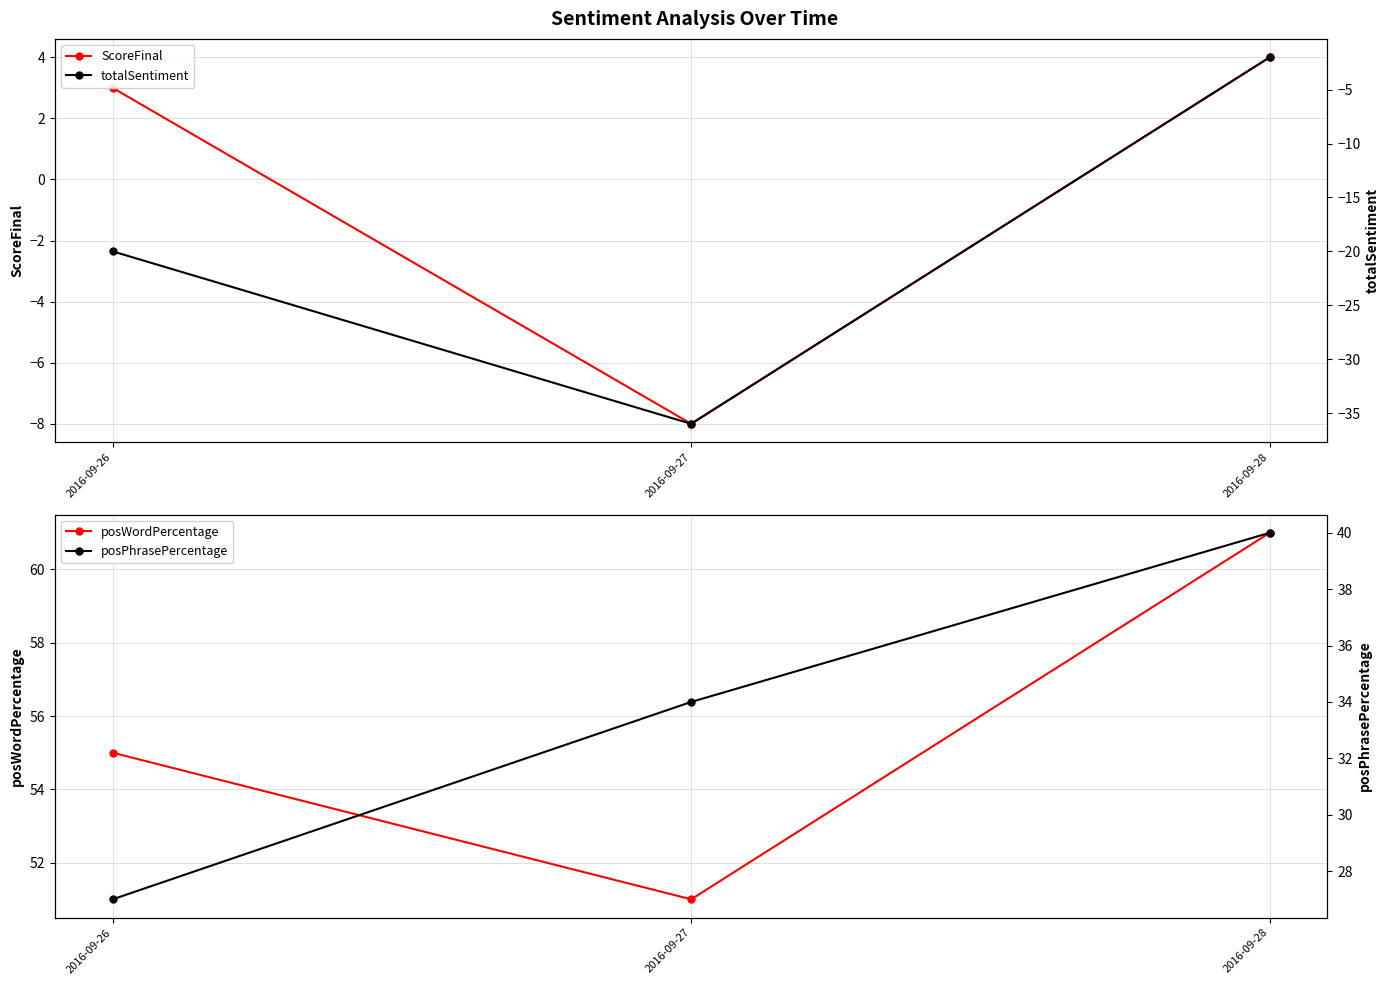

Reading left to right, what are all the values shown in this chart?

ScoreFinal: 2016-09-26=3	2016-09-27=-8	2016-09-28=4
posWordPercentage: 2016-09-26=55	2016-09-27=51	2016-09-28=61
totalSentiment: 2016-09-26=-20	2016-09-27=-36	2016-09-28=-2
posPhrasePercentage: 2016-09-26=27	2016-09-27=34	2016-09-28=40